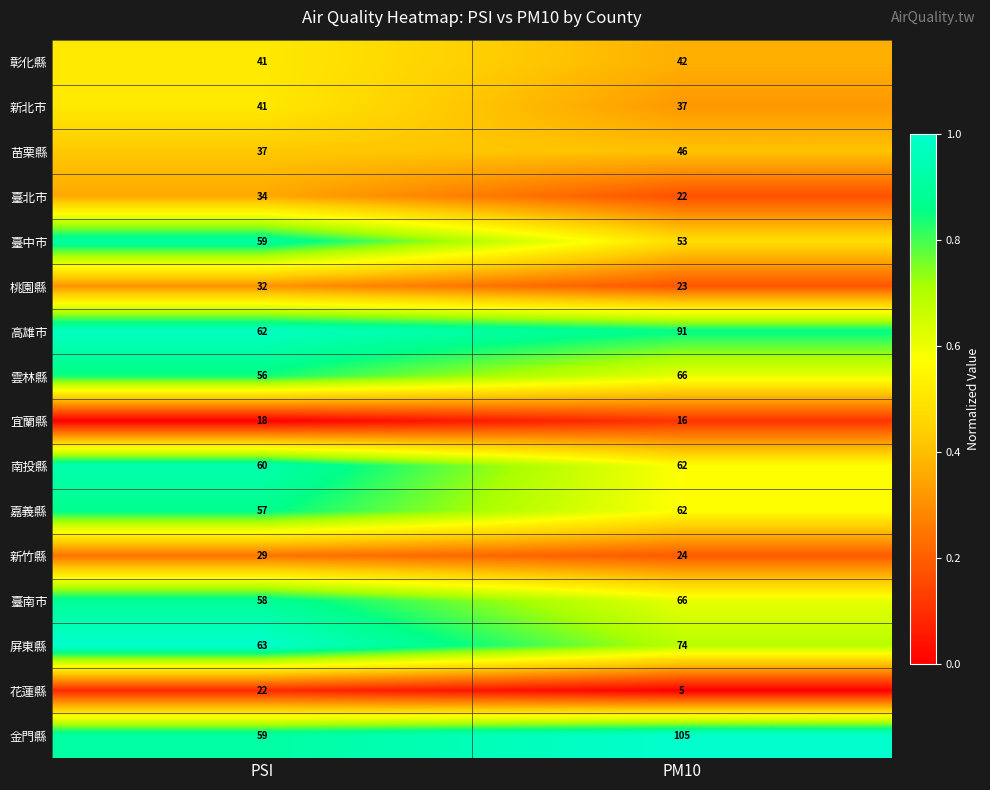

Which series has the largest range (max minus min)?

金門縣